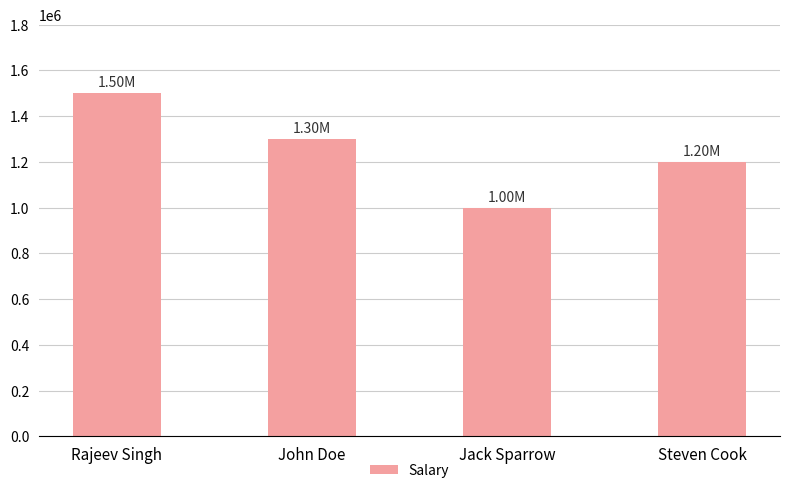

What position from the left is John Doe?

2